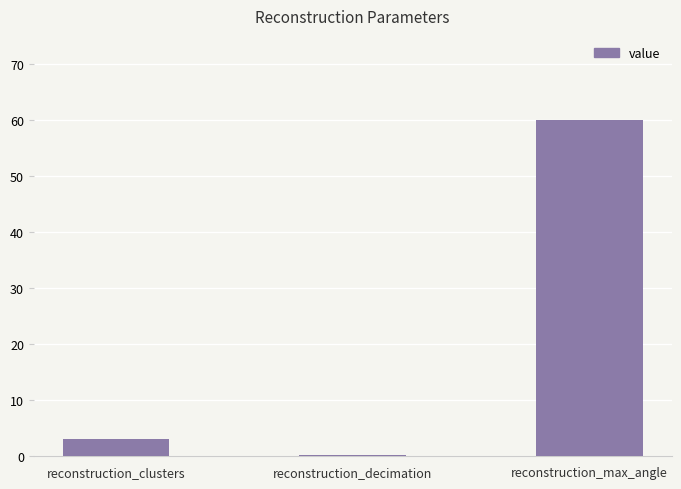

Reading left to right, list all the values displayed in this chart.

3.0	0.3	60.0